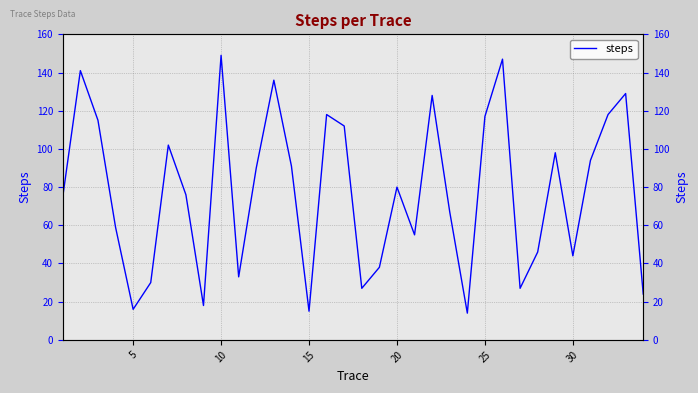

Is it true that the value at 32 is 194?

False